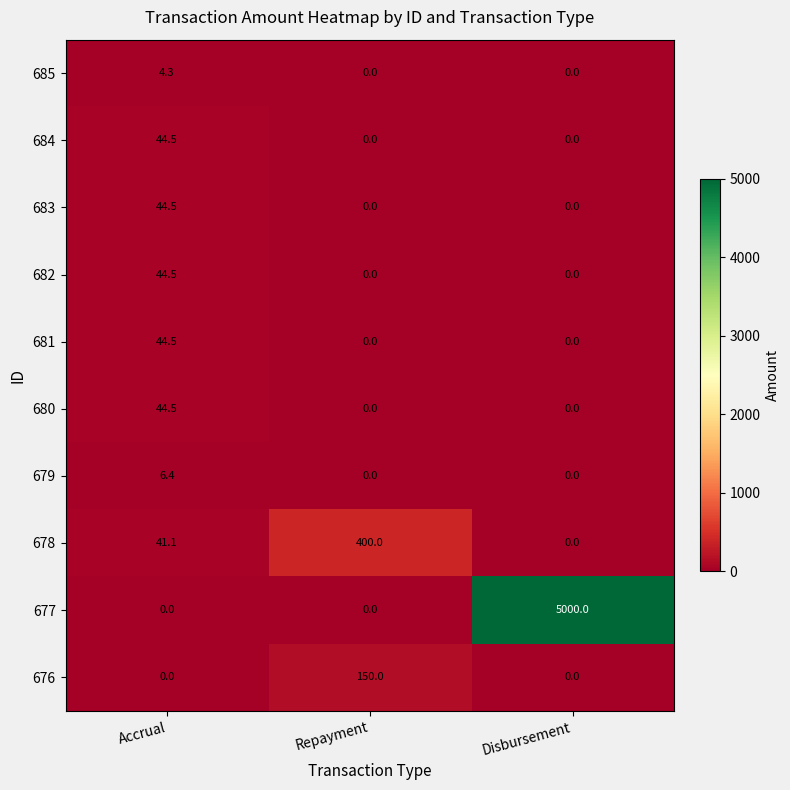

At which category is the sum across all series the highest?

Disbursement